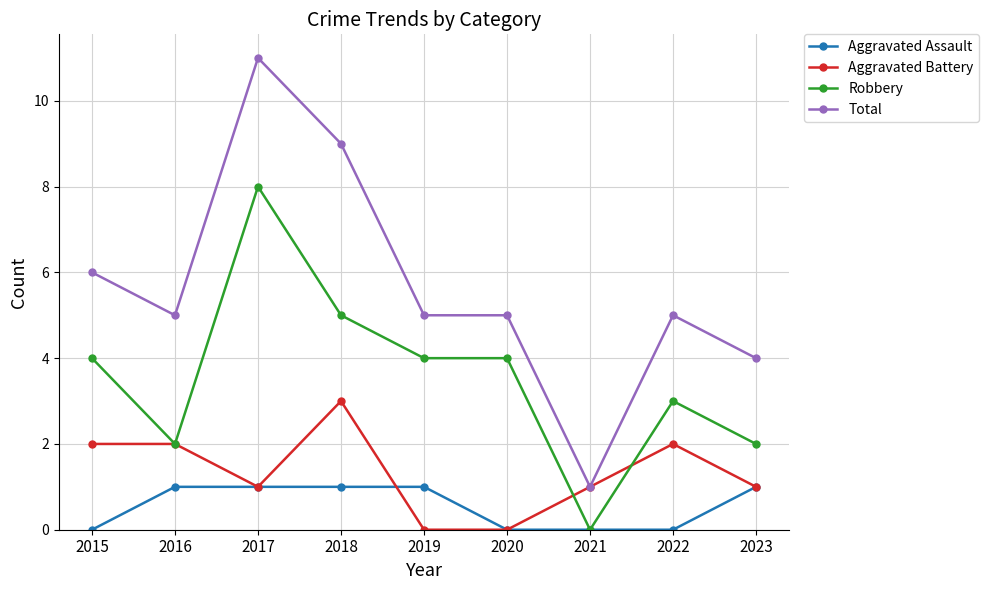

What is the maximum value shown in the chart?

11